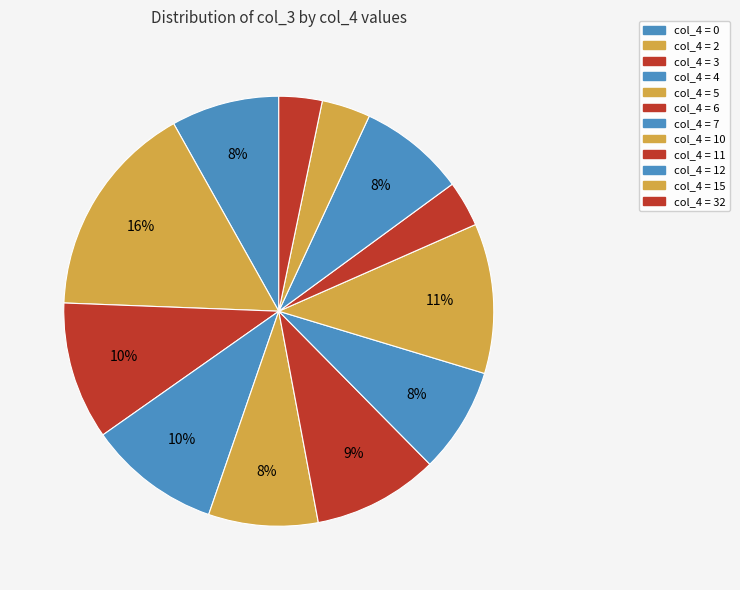

How many slices are in this pie chart?

12